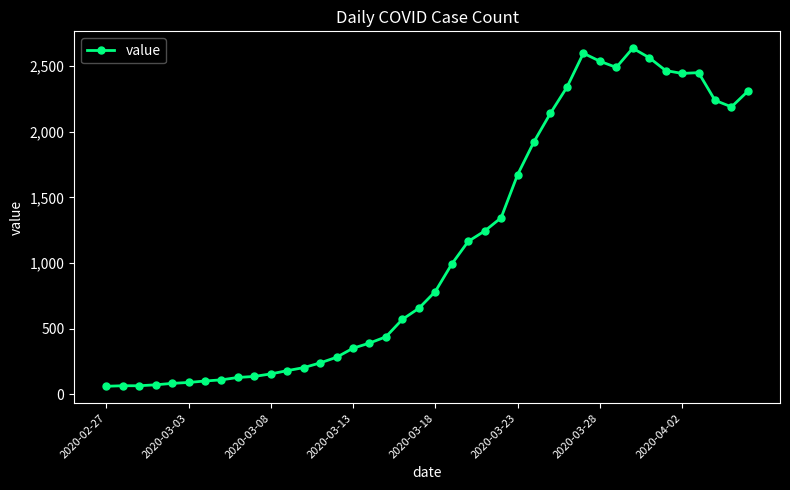

What is the difference between the second highest and minimum values?

2538